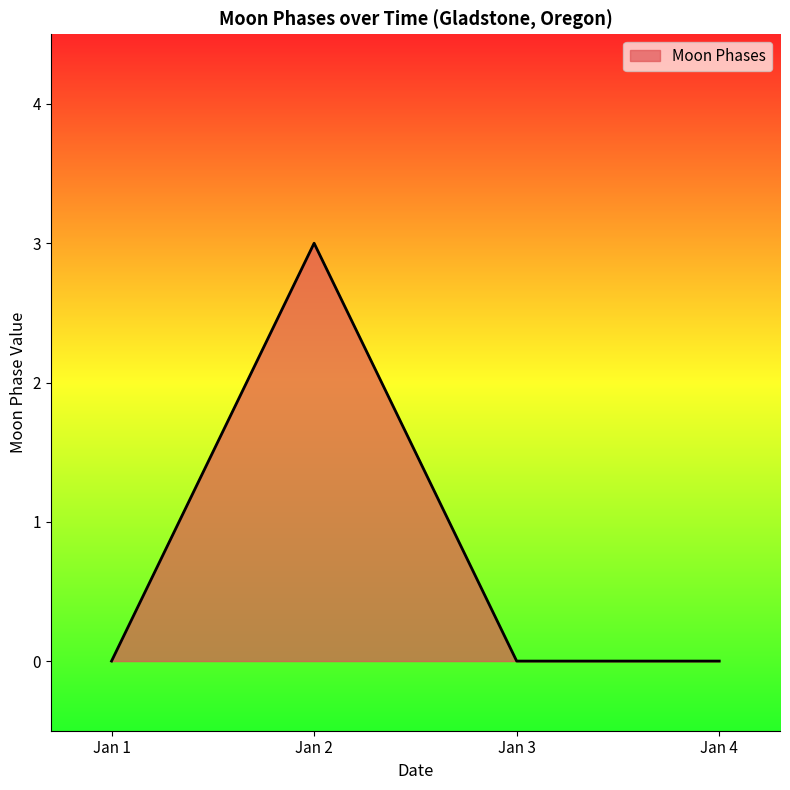

True or false: there are more than 2 points higher than both neighbors.

False